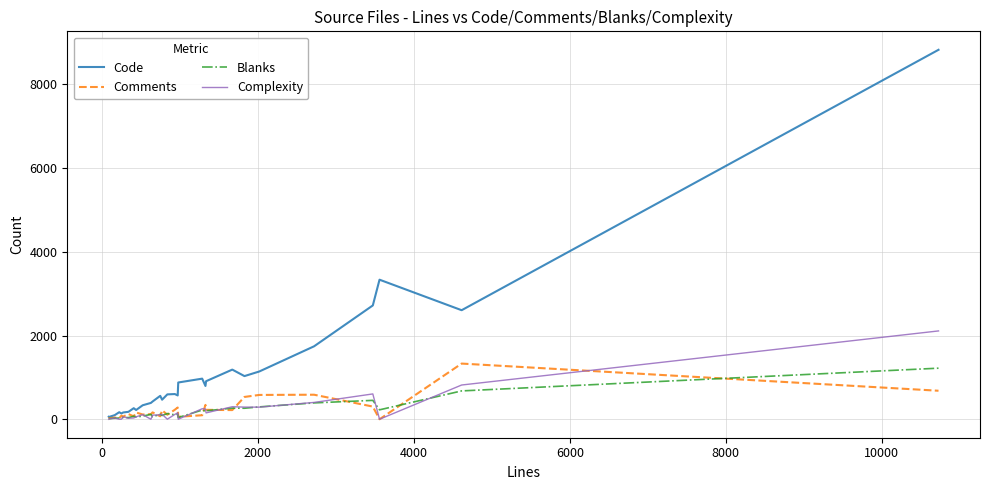

What is the greatest value displayed?

8826